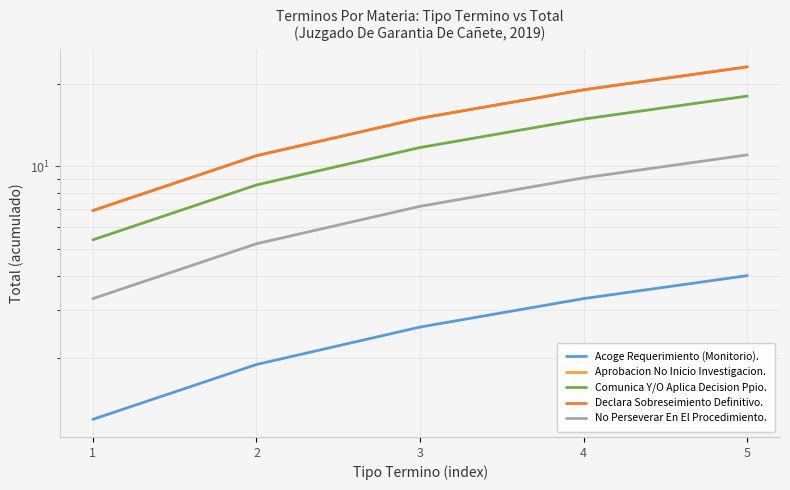

Is it true that Declara Sobreseimiento Definitivo. equals 7.3 at 5?

False